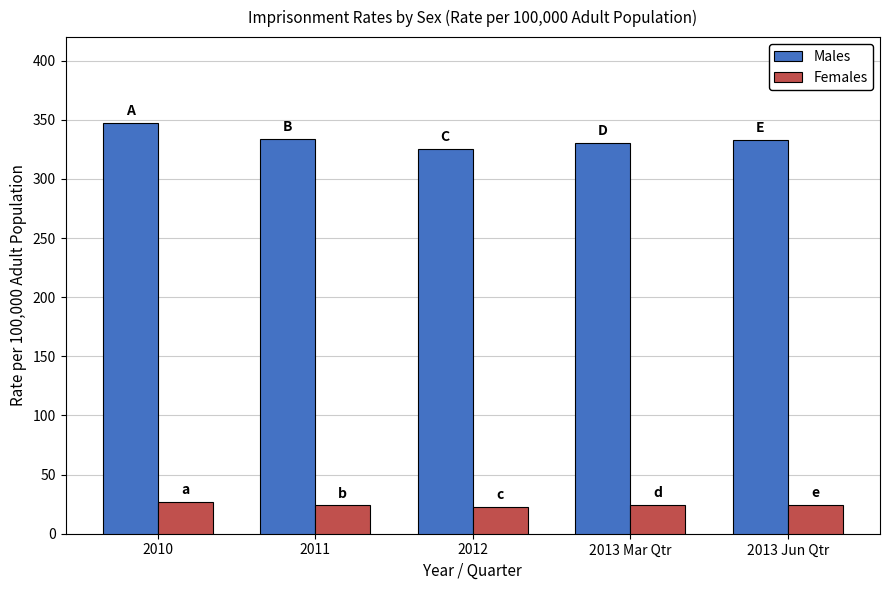

How many groups of bars are there?

5